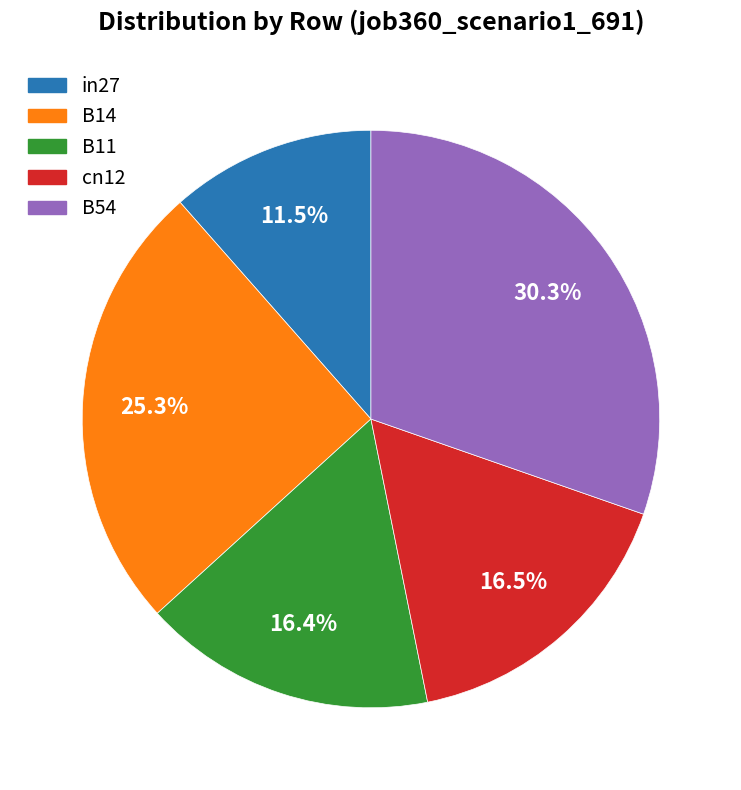

To the nearest percent, what percentage of the pie is B54?

30%